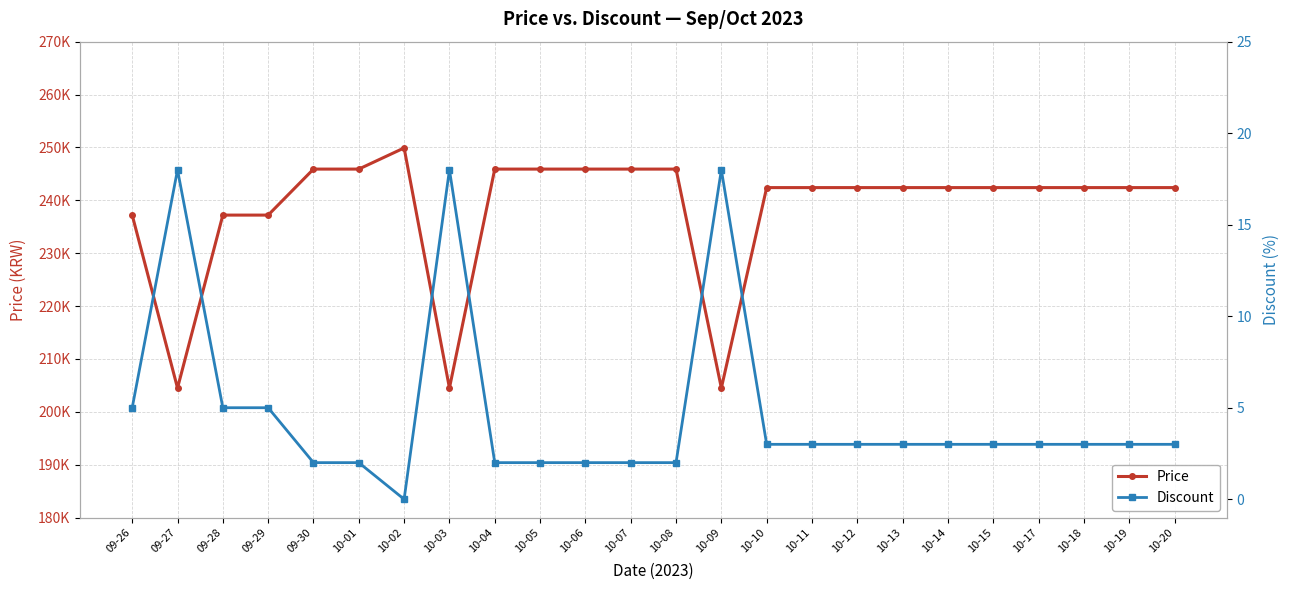

List the series in order of their peak value, highest first.

Price, Discount